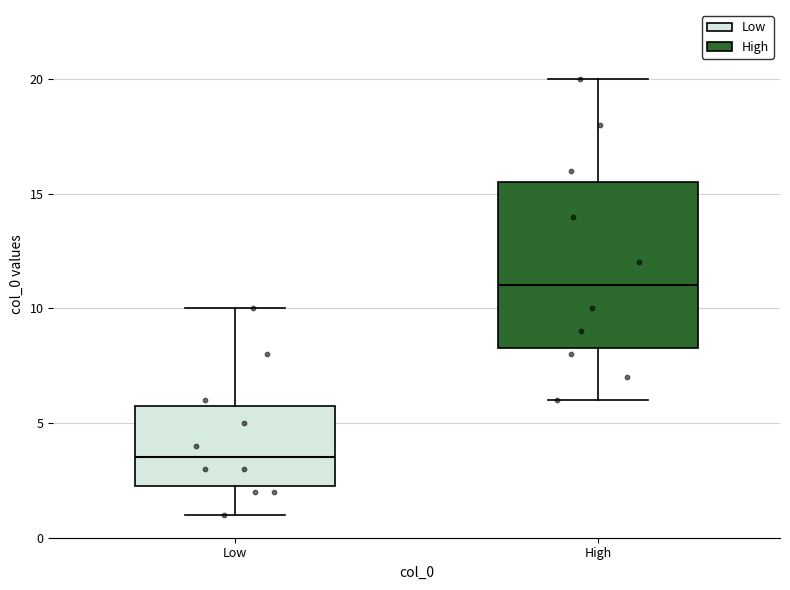

Which box has the highest median line?

High